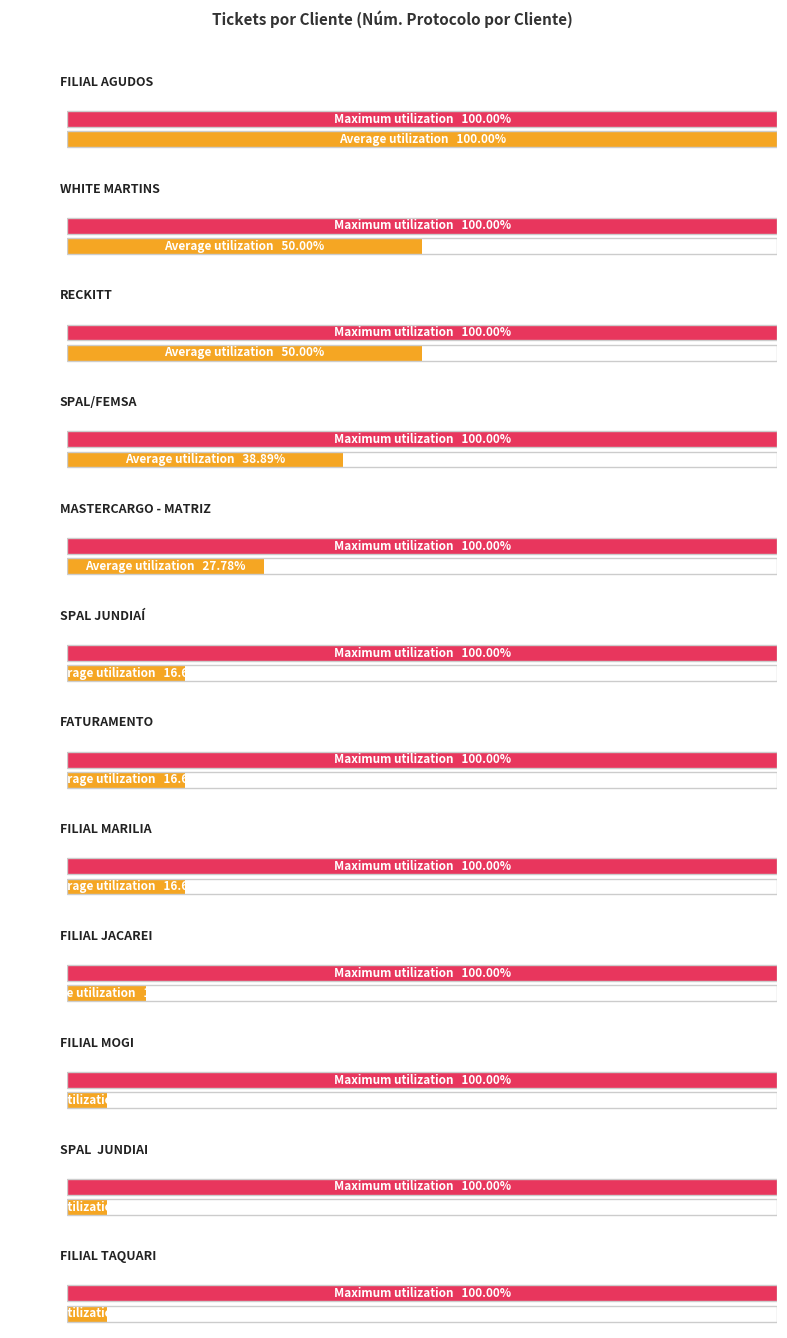

The chart shows a value of 3 at RECKITT. True or false?

False